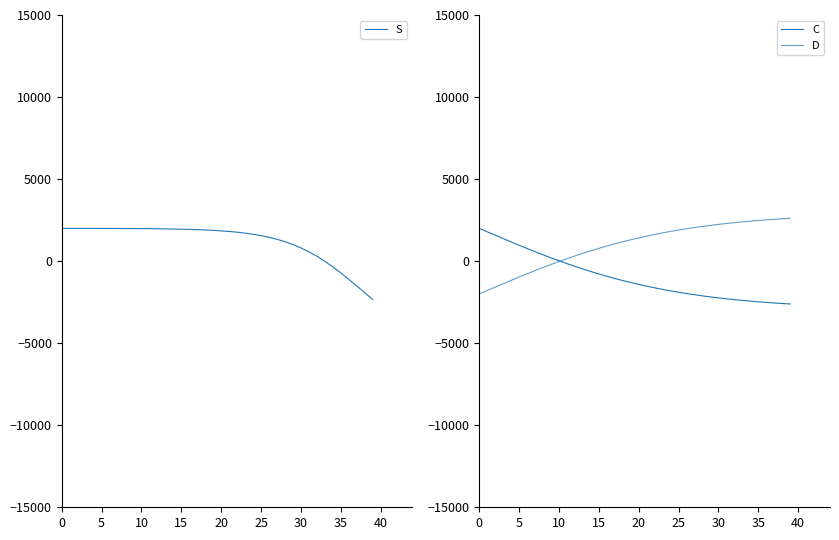

The S series shows 1555.0 at 25. True or false?

True